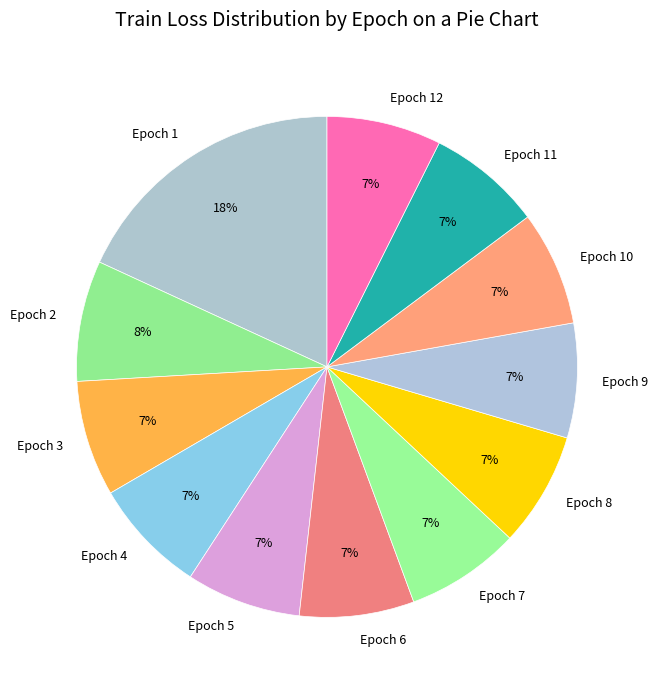

Which category has the biggest portion of the pie?

Epoch 1